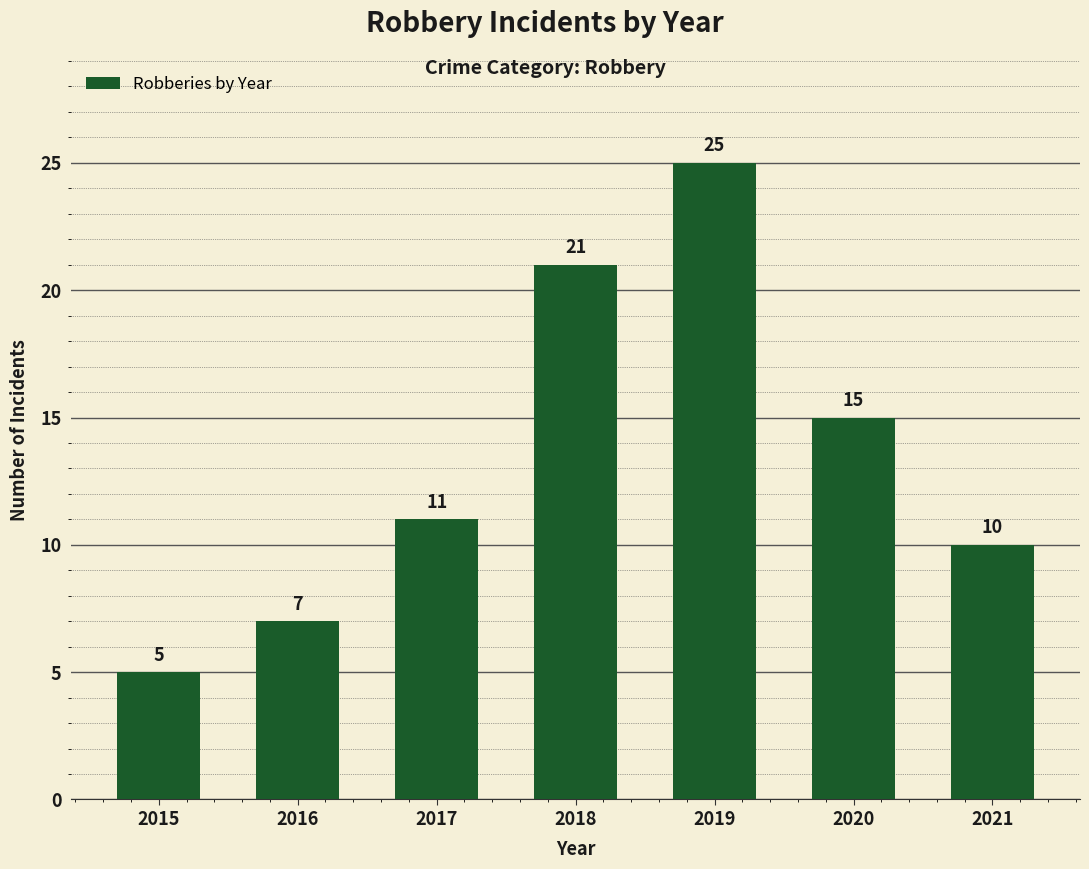

Count the values in the range 7 to 21.

5